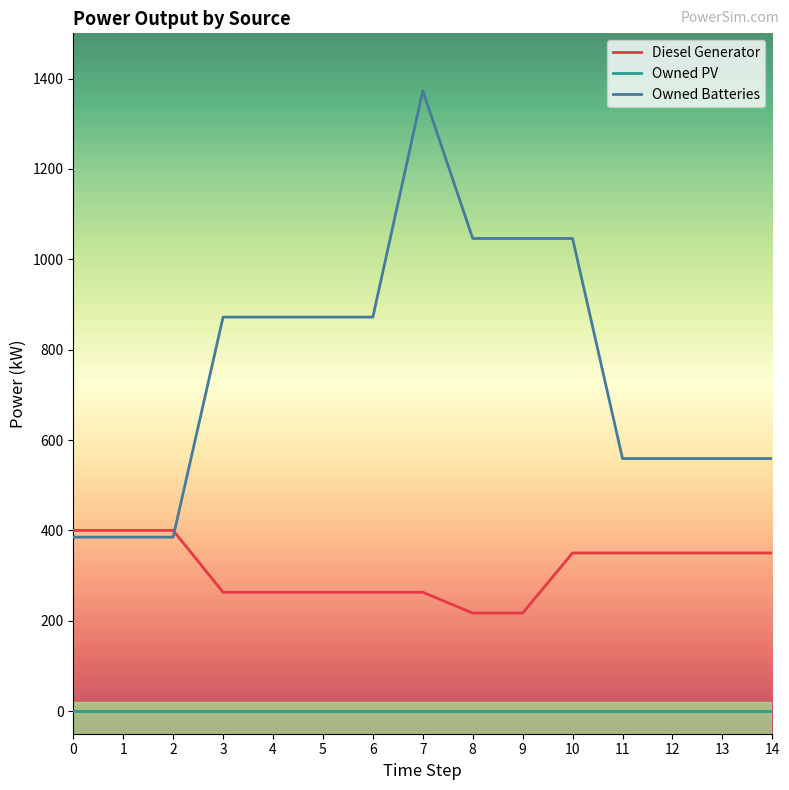

Reading left to right, transcribe all the data shown in this chart.

Diesel Generator: 0=400	1=400	2=400	3=263	4=263	5=263	6=263	7=263	8=217	9=217	10=350	11=350	12=350	13=350	14=350
Owned PV: 0=0	1=0	2=0	3=0	4=0	5=0	6=0	7=0	8=0	9=0	10=0	11=0	12=0	13=0	14=0
Owned Batteries: 0=385	1=385	2=385	3=872	4=872	5=872	6=872	7=1373	8=1046	9=1046	10=1046	11=559	12=559	13=559	14=559